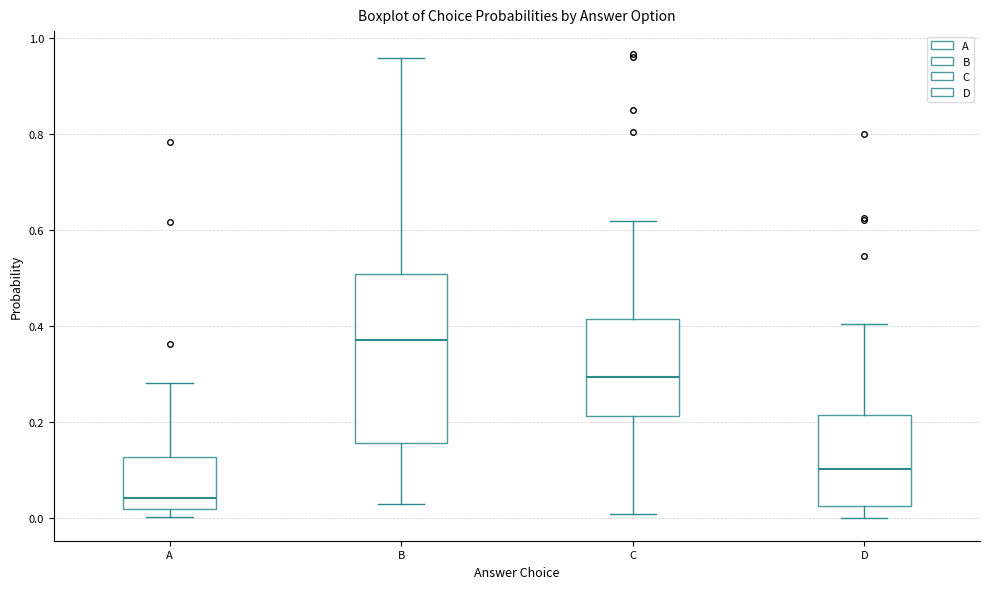

Which box is the tallest, from its lower edge to its upper edge?

B